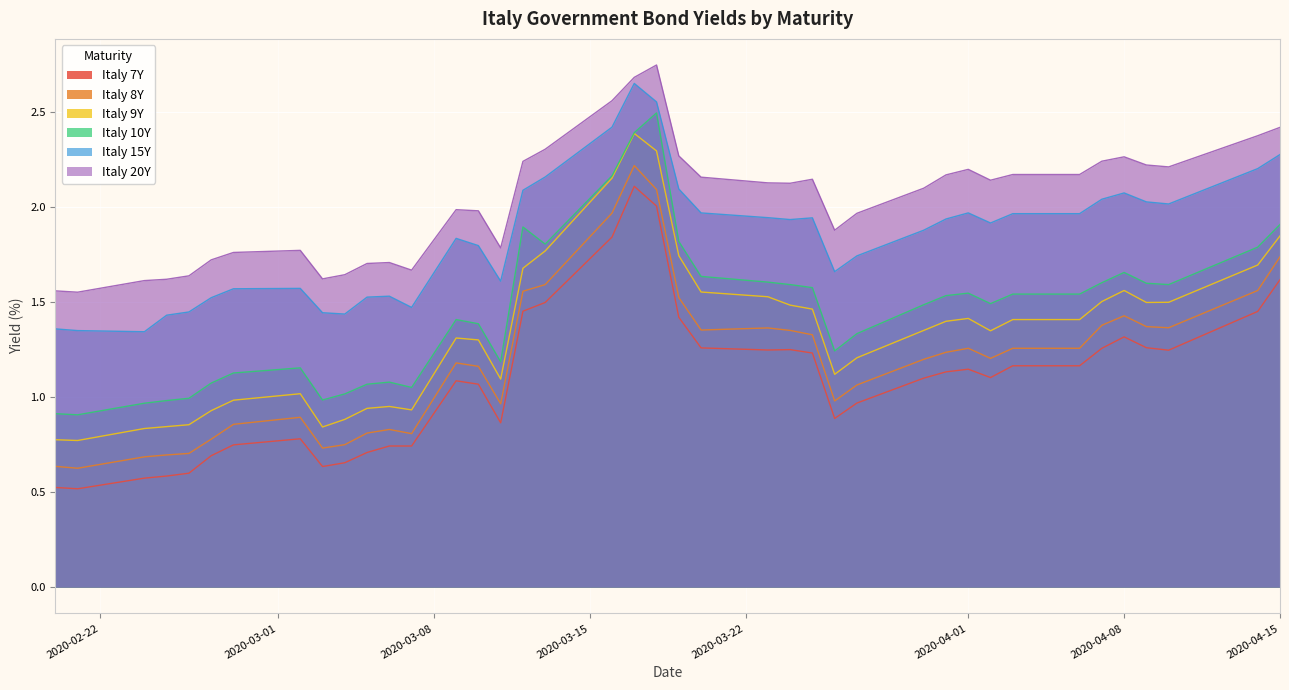

What is the total value across all series at 2020-03-12?

10.9